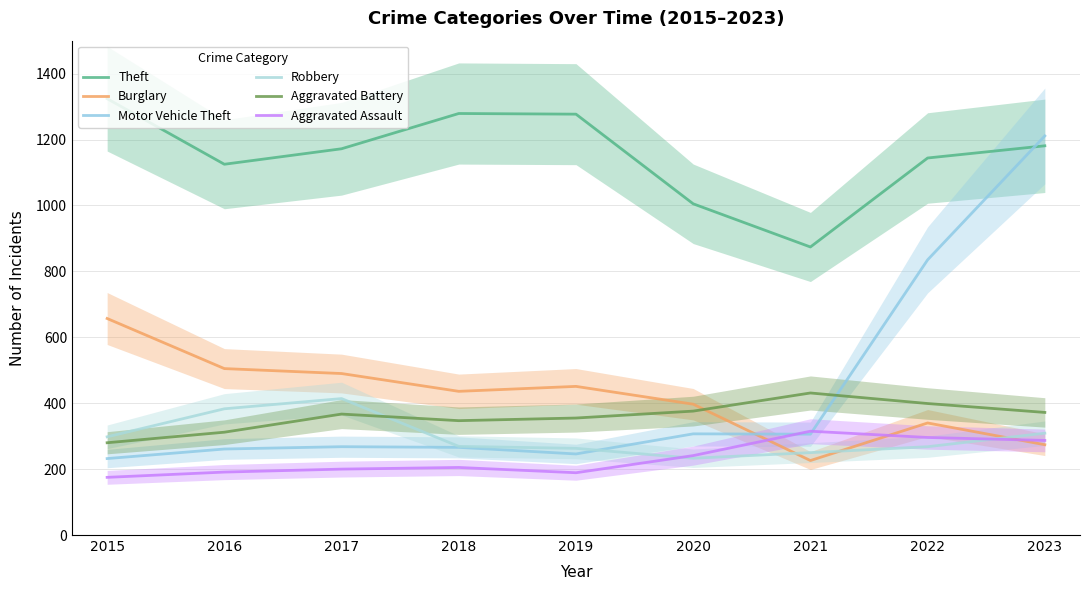

Reading left to right, what are all the values shown in this chart?

Theft: 1324	1125	1172	1279	1277	1005	874	1144	1181
Burglary: 657	505	490	436	451	397	226	340	274
Motor Vehicle Theft: 232	261	268	266	246	307	306	835	1211
Robbery: 298	383	414	269	263	233	250	268	309
Aggravated Battery: 280	312	367	347	355	376	431	399	372
Aggravated Assault: 175	191	200	205	189	241	315	296	287